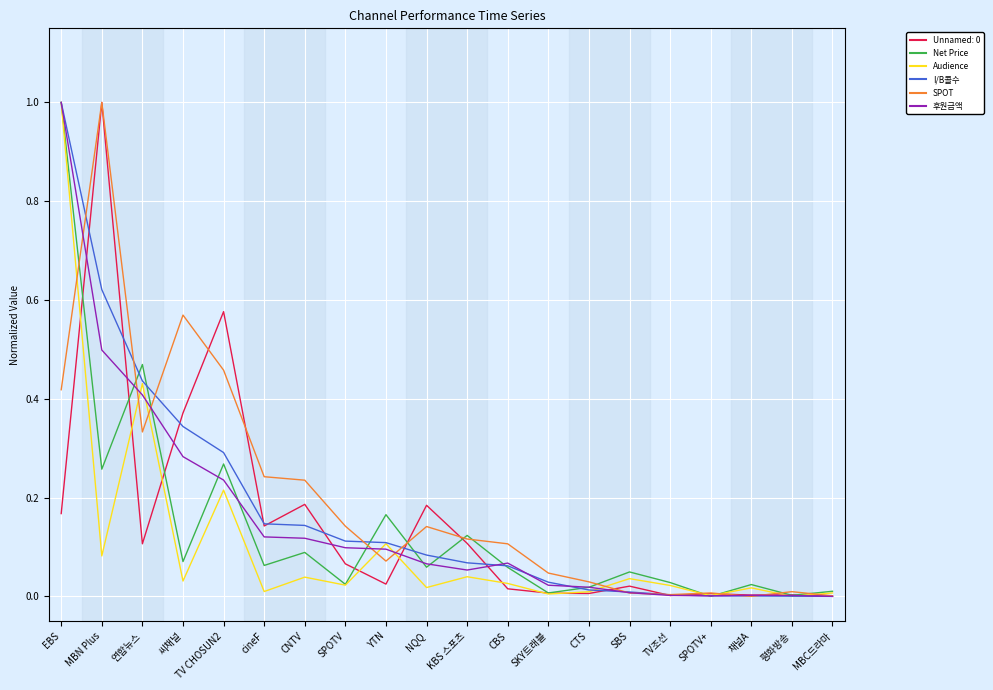

The value of SPOT at 채널A is 0.0. True or false?

True